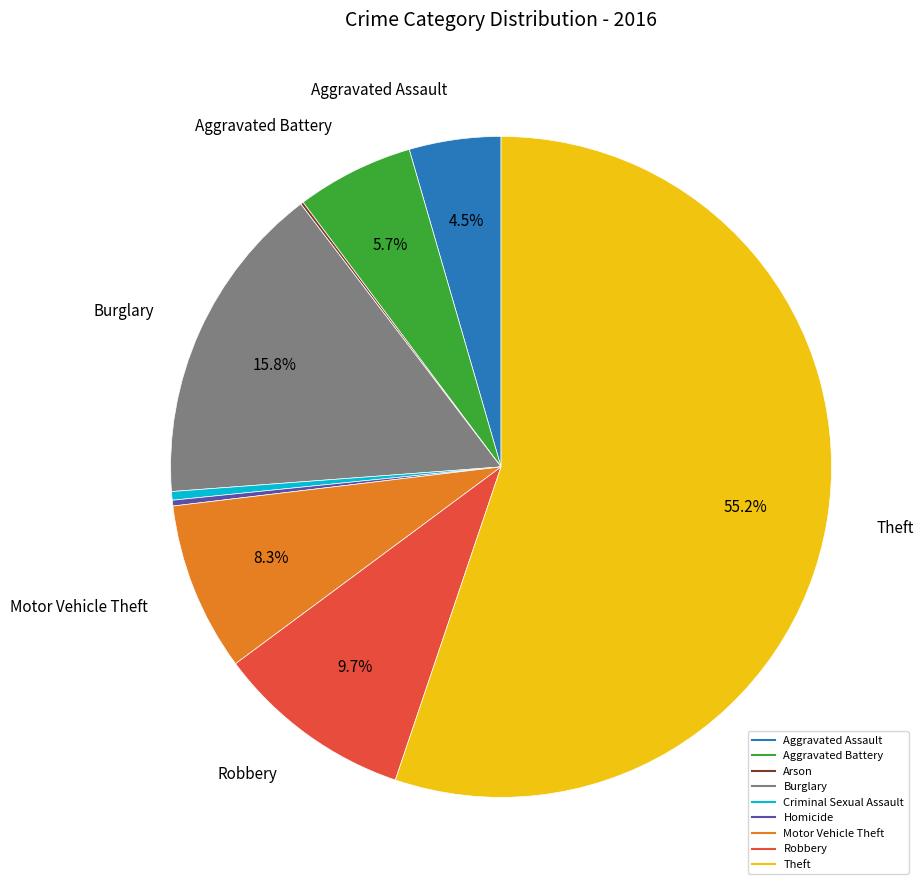

Which category has the biggest portion of the pie?

Theft